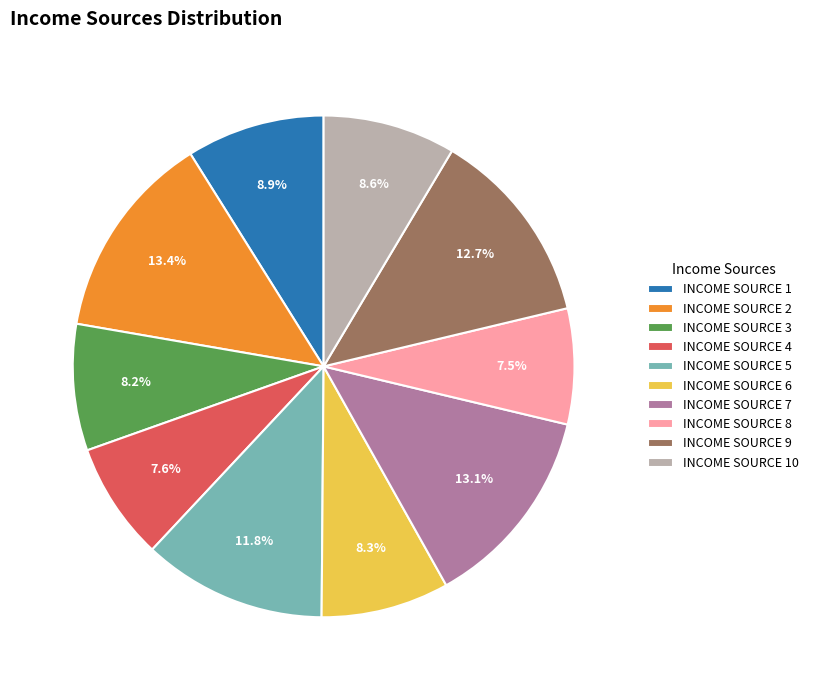

Is there any slice that represents more than half of the pie?

No